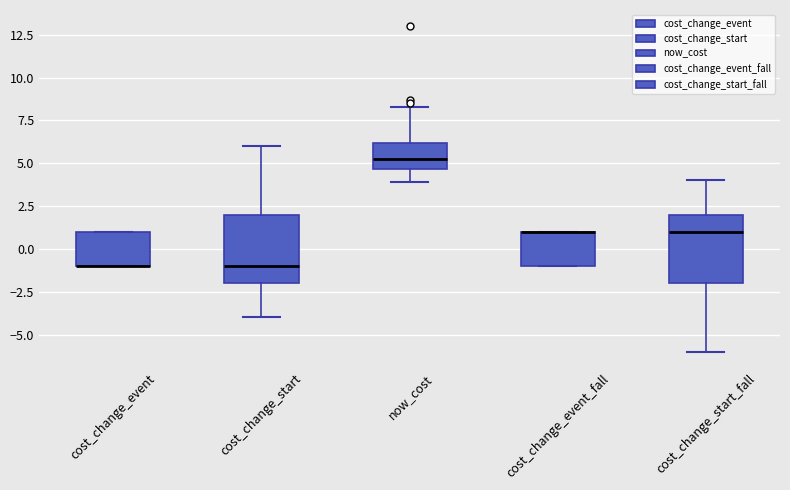

Reading left to right, read every box against the y-axis: the position of its median line, the range the box covers, and the ends of its whiskers. The values are not printed on the chart, so give them approximately, as read against the axis.

cost_change_event: median -1.0 (drawn on the box's lower edge), box -1.0 to 1.0, whiskers -1.0 to 1.0
cost_change_start: median -1.0, box -2.0 to 2.0, whiskers -4.0 to 6.0
now_cost: median 5.5, box 4.5 to 6.0, whiskers 4.0 to 8.5
cost_change_event_fall: median 1.0 (drawn on the box's upper edge), box -1.0 to 1.0, whiskers -1.0 to 1.0
cost_change_start_fall: median 1.0, box -2.0 to 2.0, whiskers -6.0 to 4.0